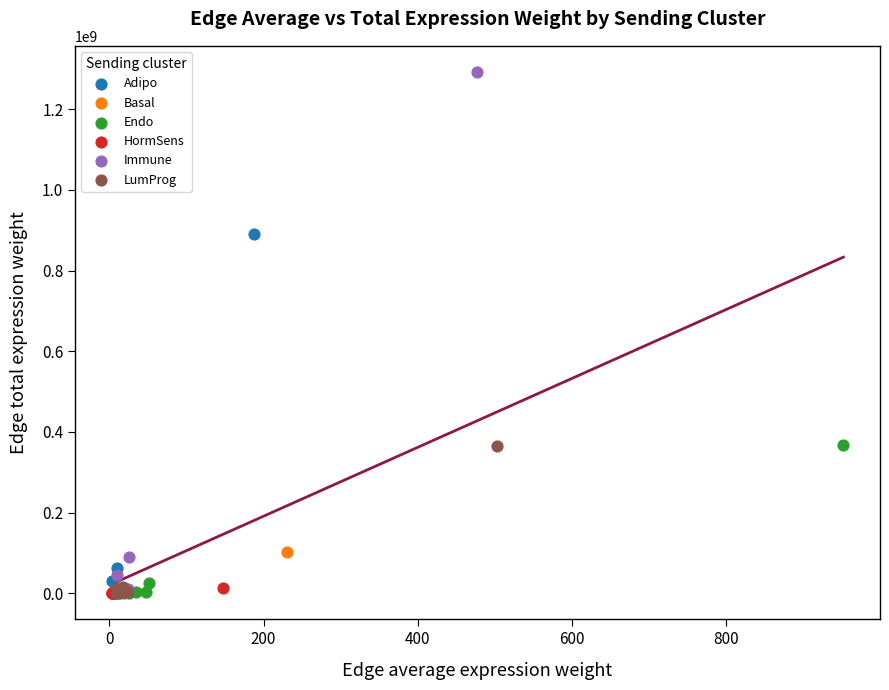

Which series has the widest spread of Y values?

Immune